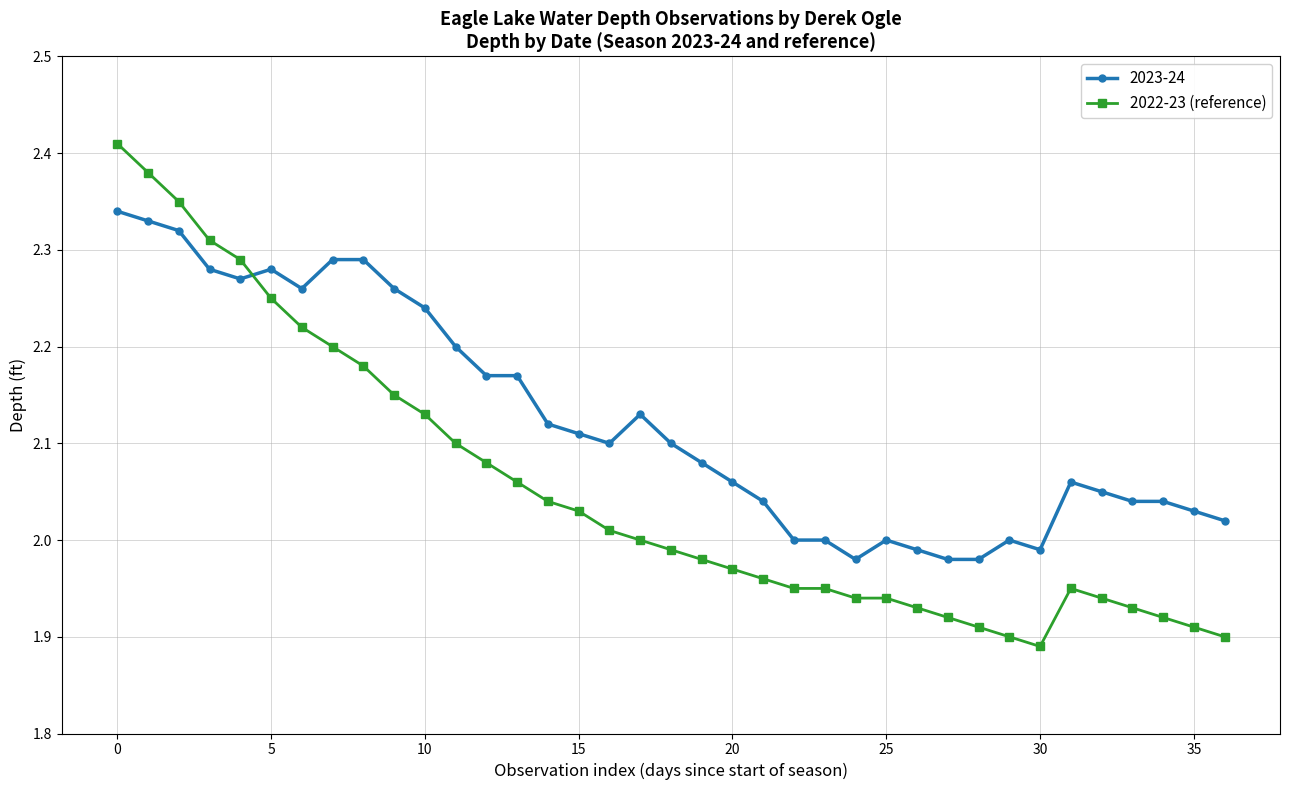

Rank the series by their average value, from highest to lowest.

2023-24, 2022-23 (reference)